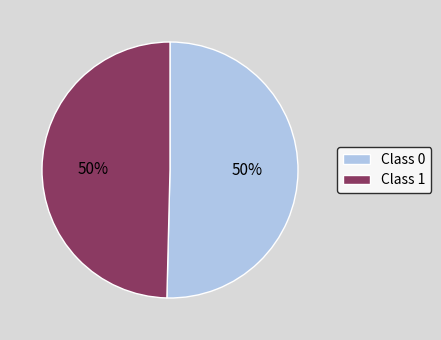

What percentage is the Class 0 slice, to the nearest percent?

50%